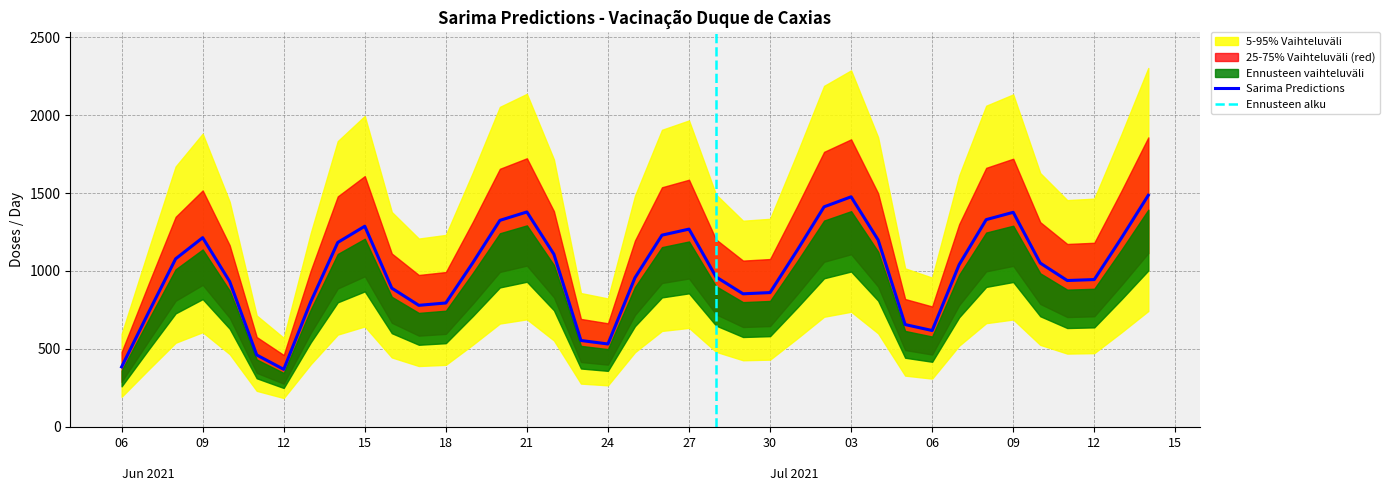

What is the minimum value shown in the chart?

367.7